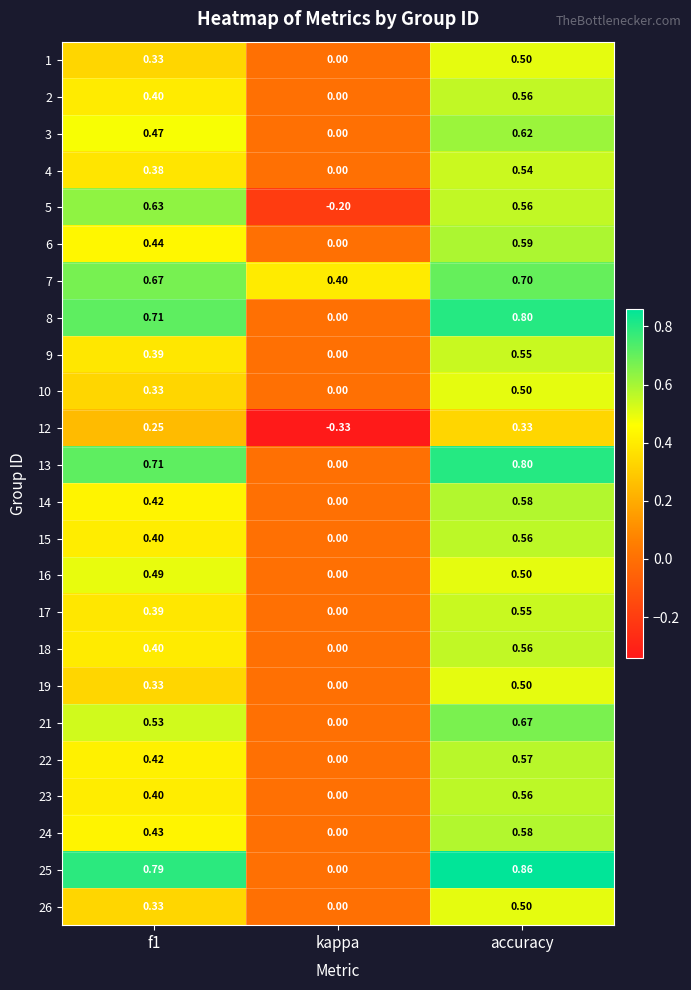

Which category has the highest value across all series?

accuracy